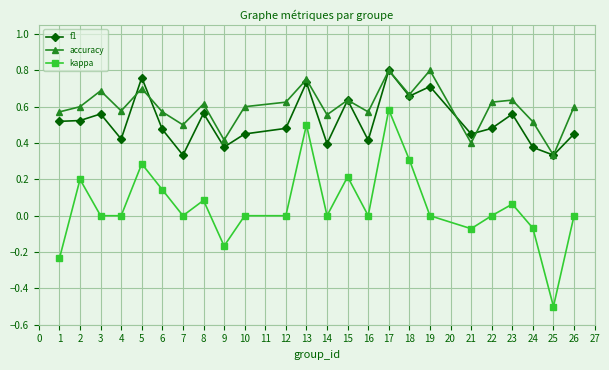

True or false: accuracy and kappa cross at least once.

False